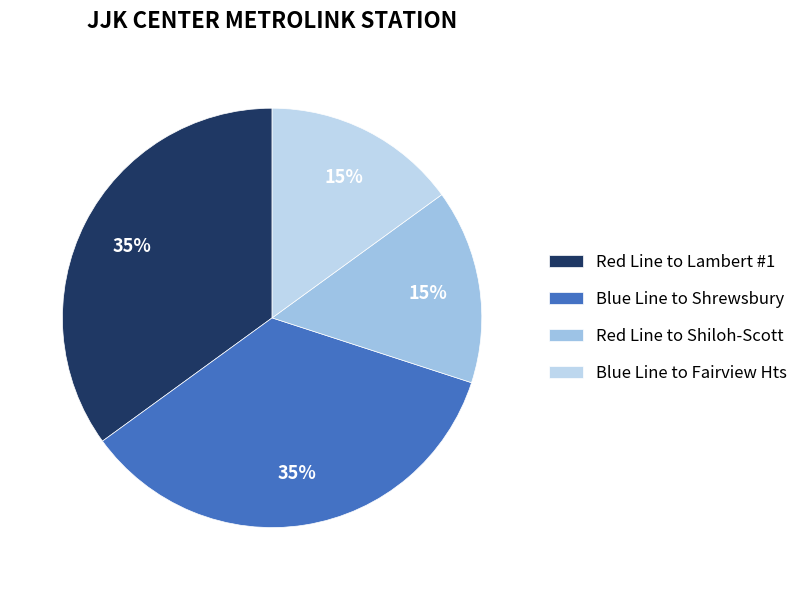

Does any single category account for the majority?

No